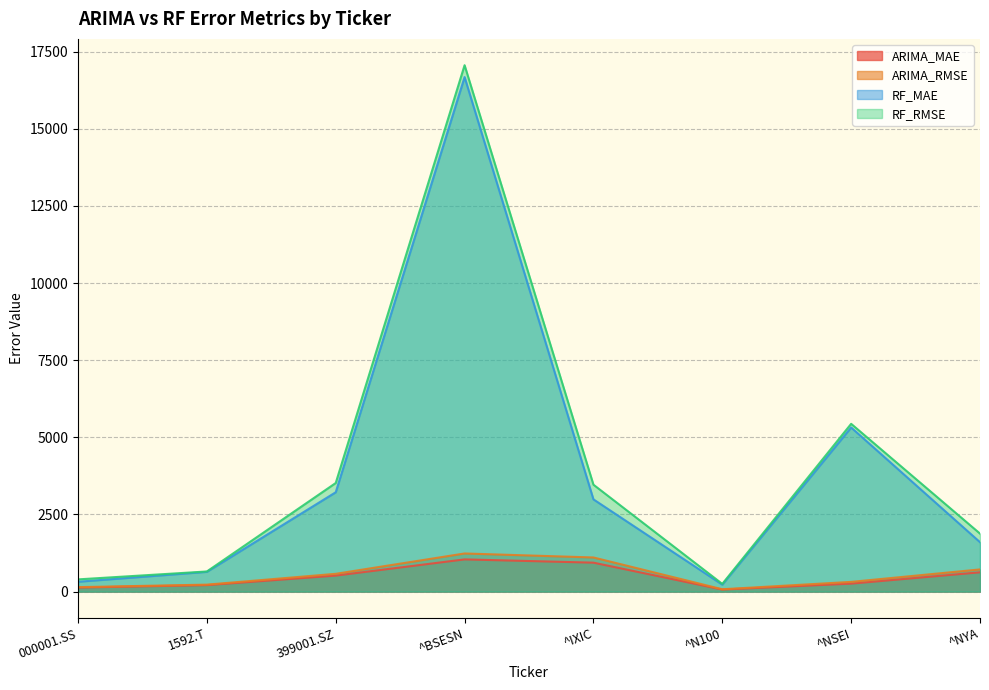

Is the value of RF_MAE at ^N100 greater than the value of ARIMA_RMSE at 000001.SS?

Yes